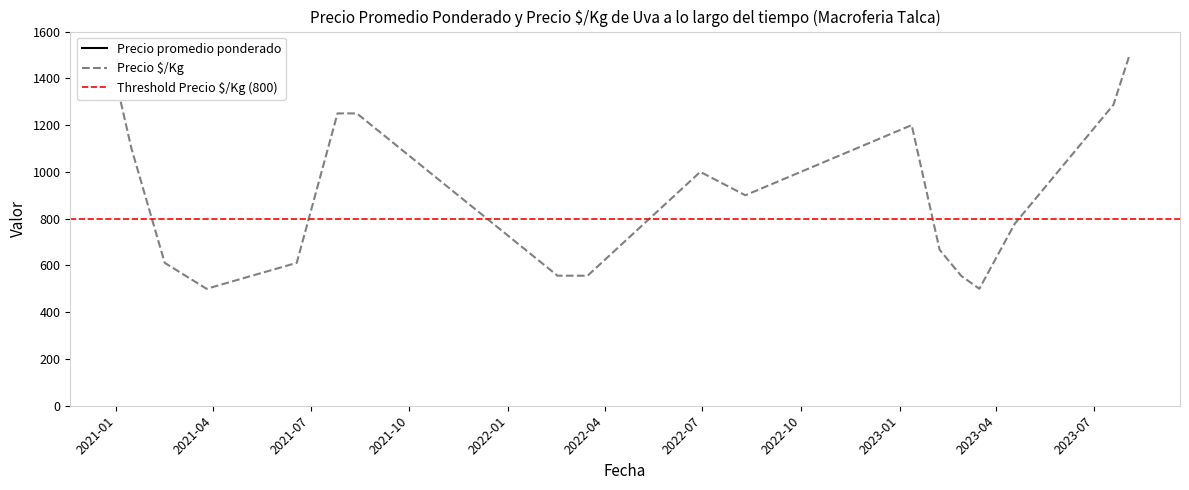

List the series in order of their overall mean, lowest first.

Precio ×/Kg, Precio promedio ponderado